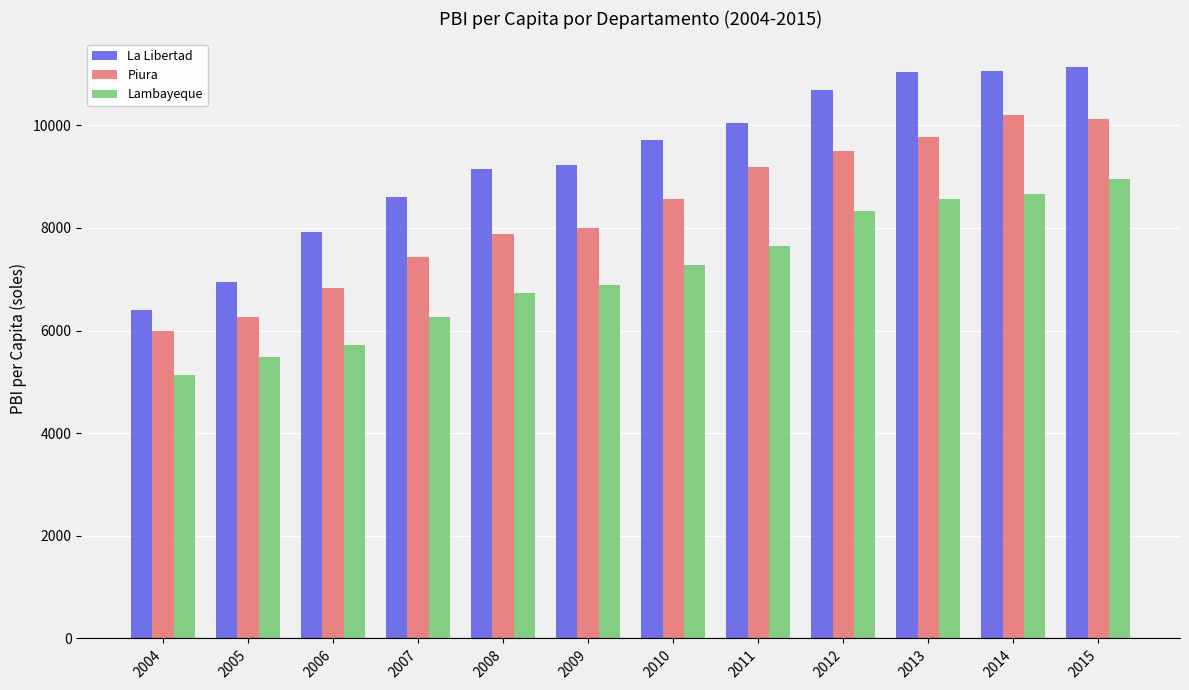

Count the number of data series in this chart.

3